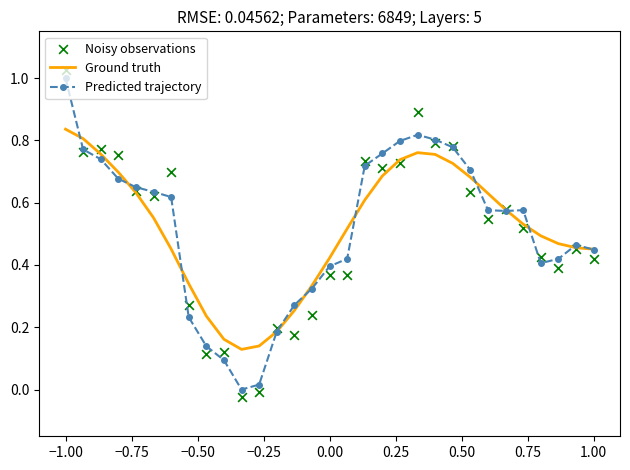

Which category has the highest value in the Ground truth series?

−1.00